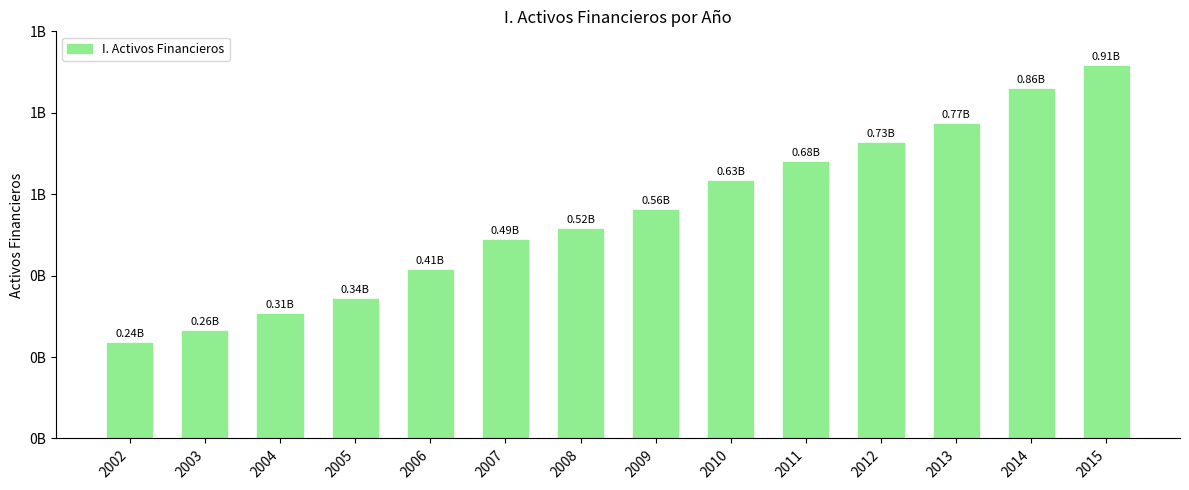

The value at 2006 is 413160815. True or false?

True